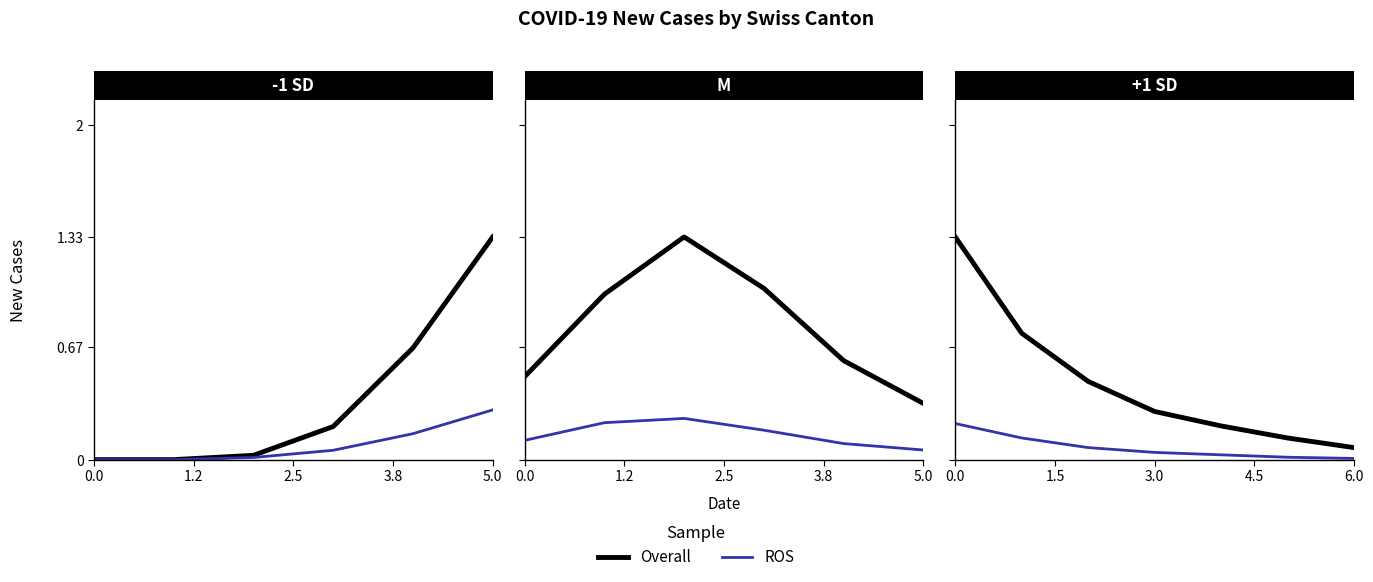

True or false: ROS has more than 1 points higher than both neighbors.

False